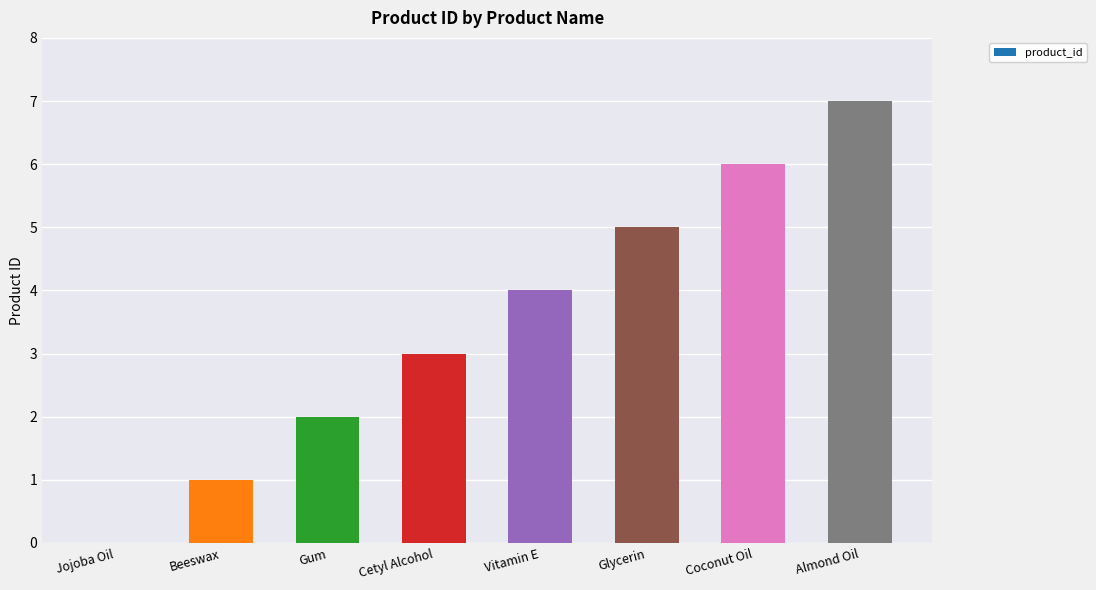

Where is the data nearest to the value 3?

Cetyl Alcohol